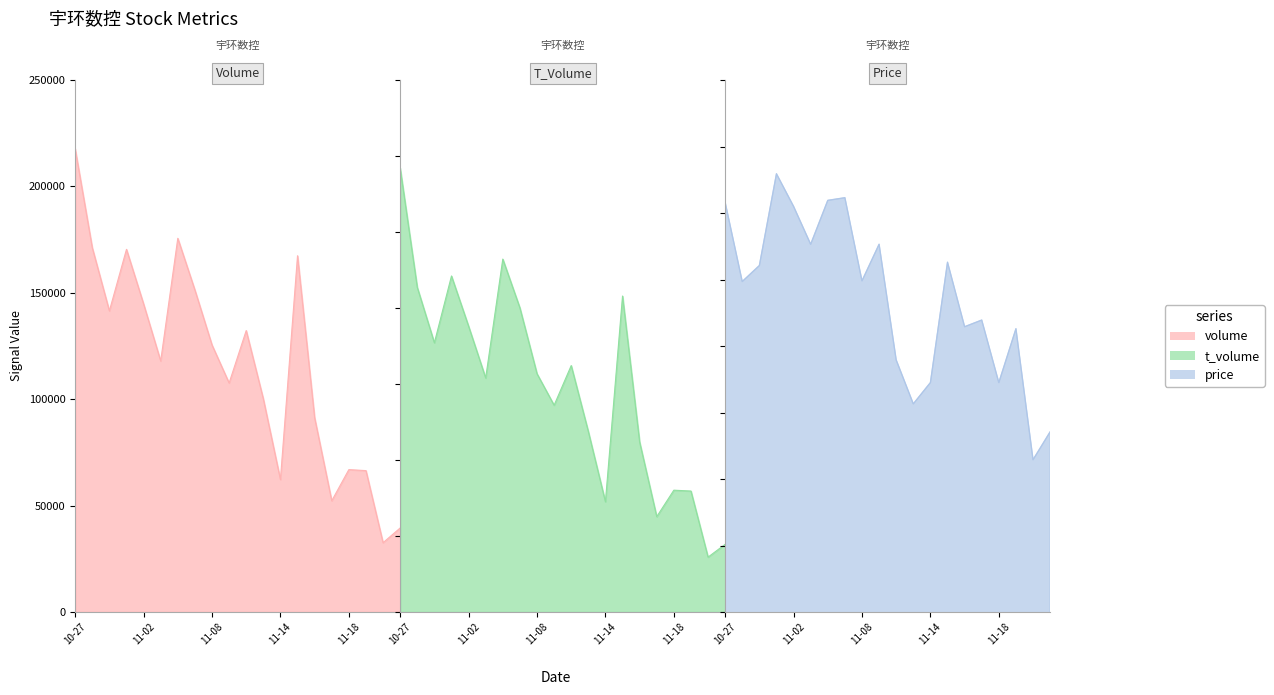

Is the value of price at 2022-10-27 greater than the value of t_volume at 2022-11-10?

No